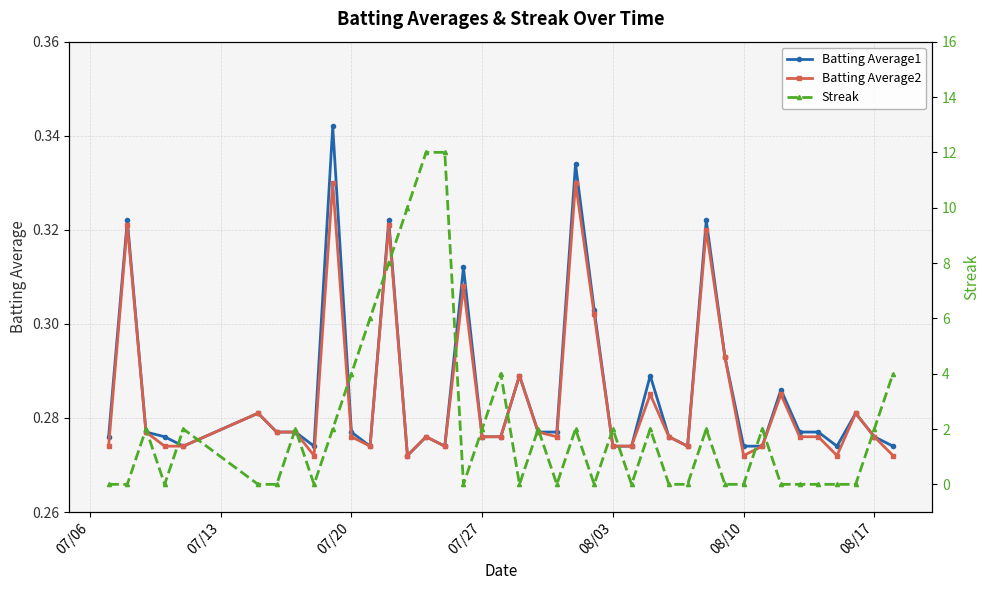

True or false: Batting Average1 has more than 2 points higher than both neighbors.

True